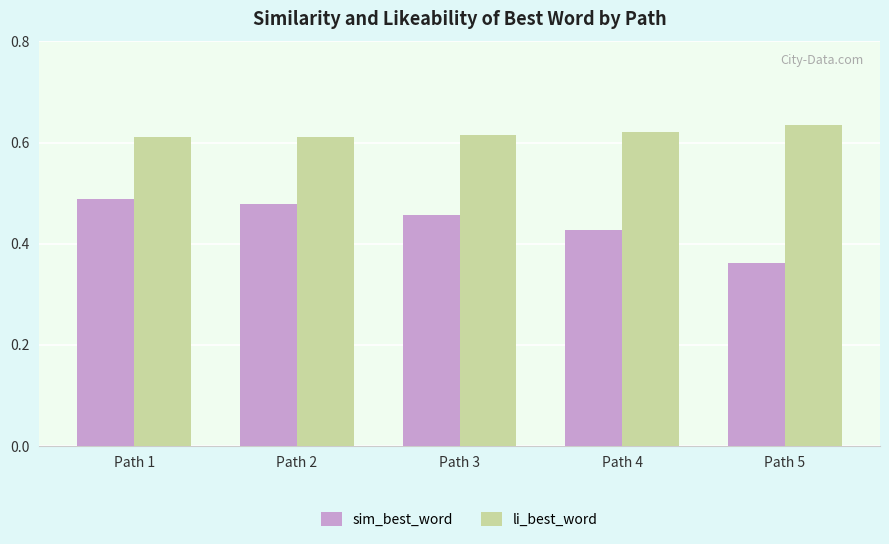

Rank the series by their maximum value, from lowest to highest.

sim_best_word, li_best_word